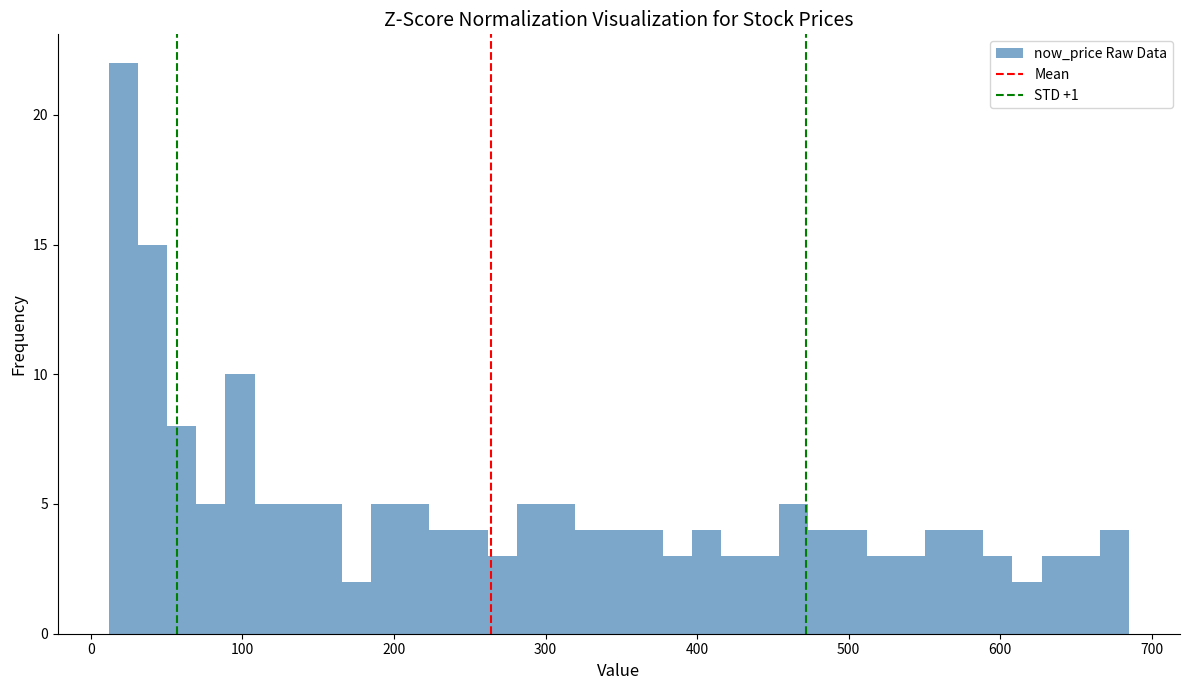

Around what value on the x-axis is the tallest bar? Give the approximate position of its centre, as read against the axis.

20